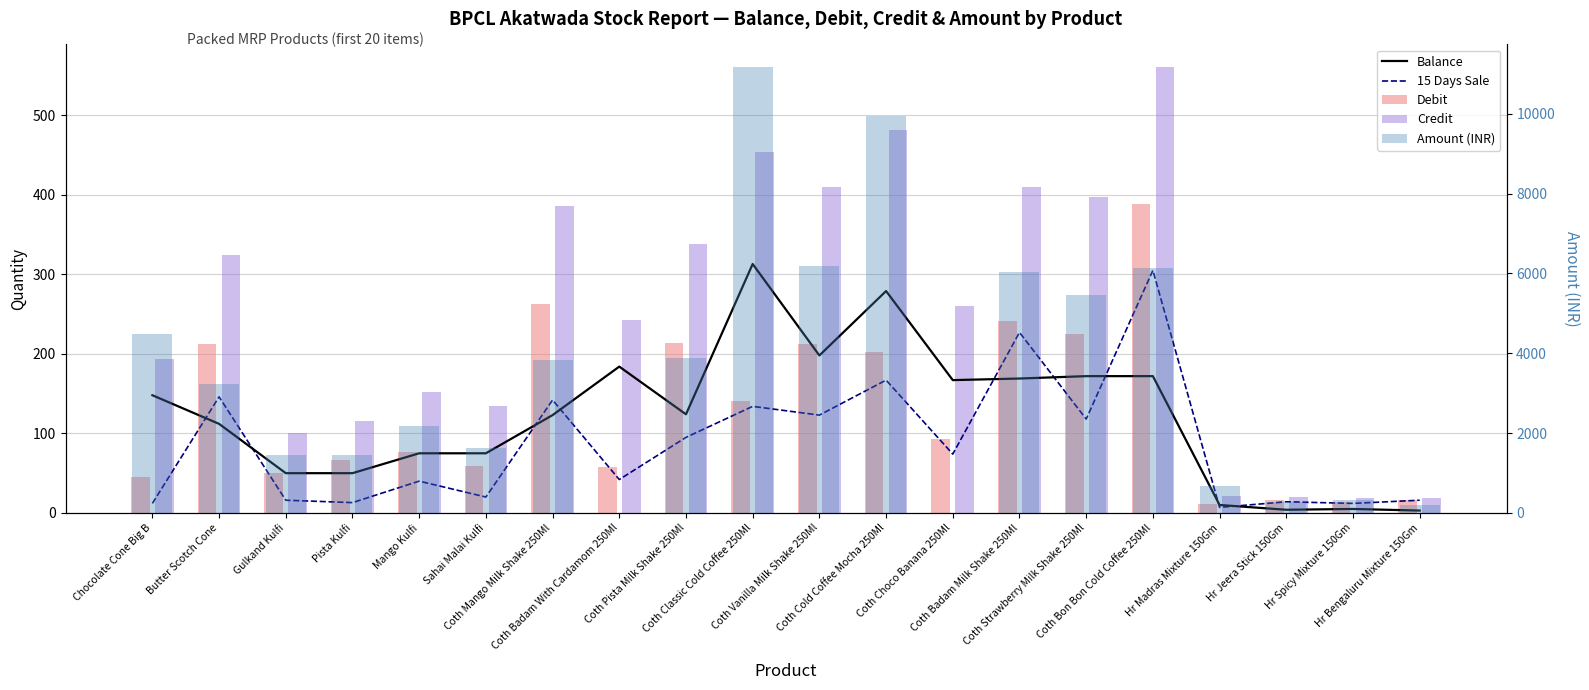

What is the maximum value shown in the chart?

11177.2